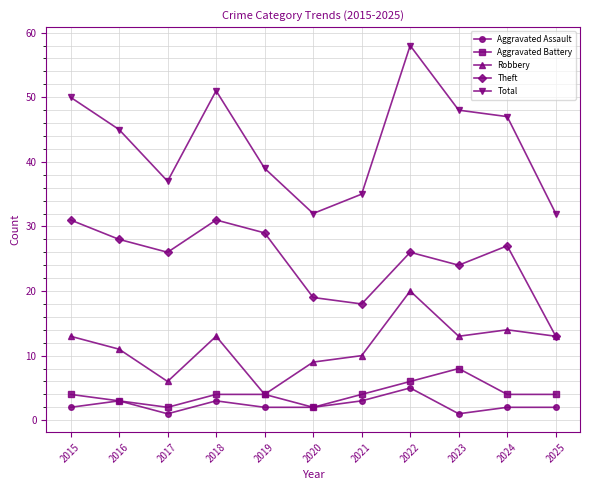

At which category does the chart reach its peak across all series?

2022